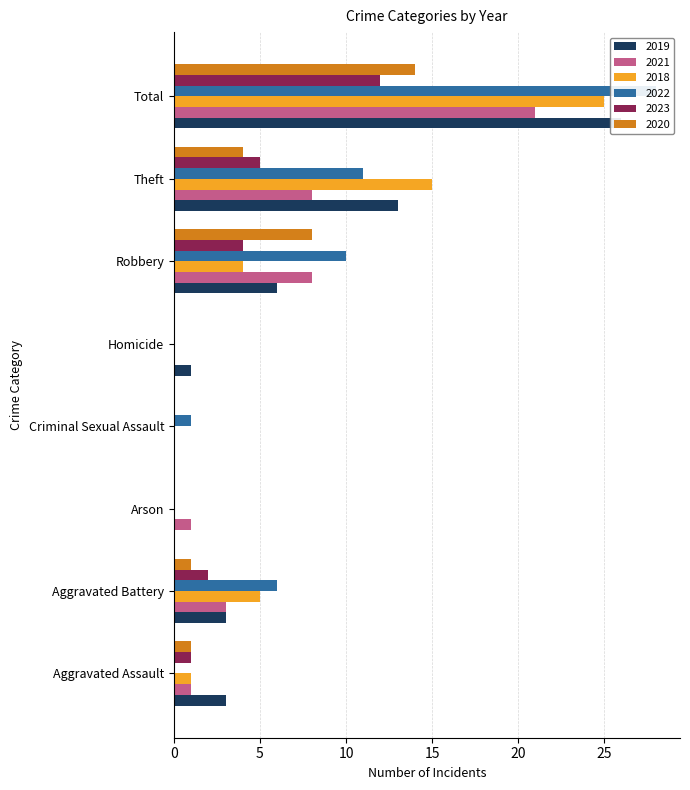

List the series in order of their peak value, highest first.

2022, 2019, 2018, 2021, 2020, 2023